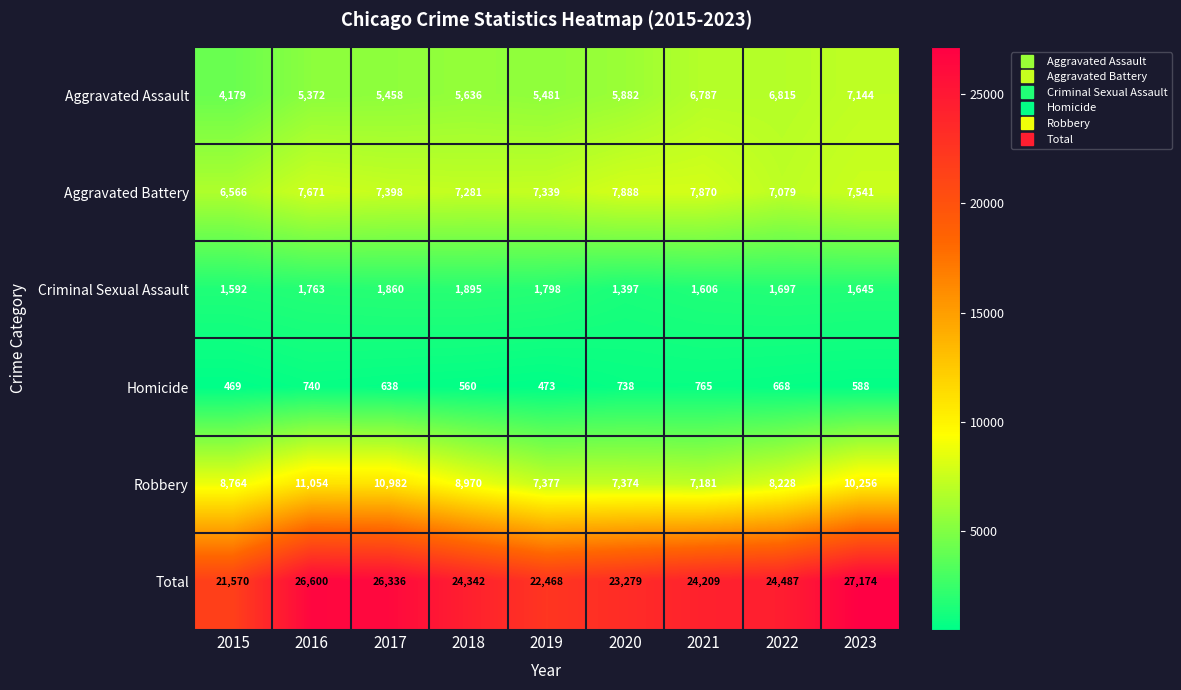

Rank the series by their maximum value, from highest to lowest.

Total, Robbery, Aggravated Battery, Aggravated Assault, Criminal Sexual Assault, Homicide